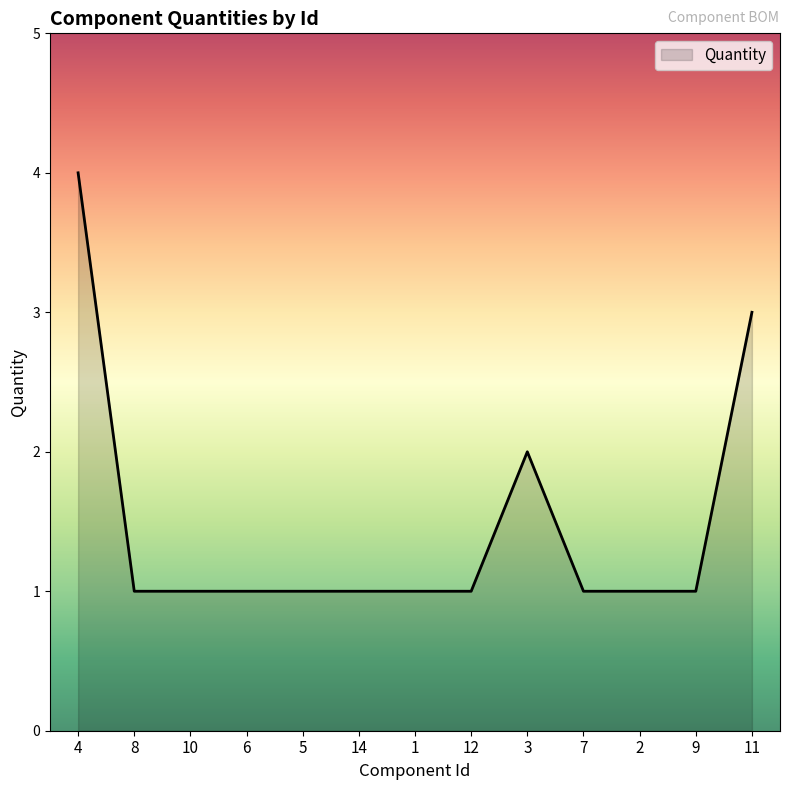

Read the value at 5.

1